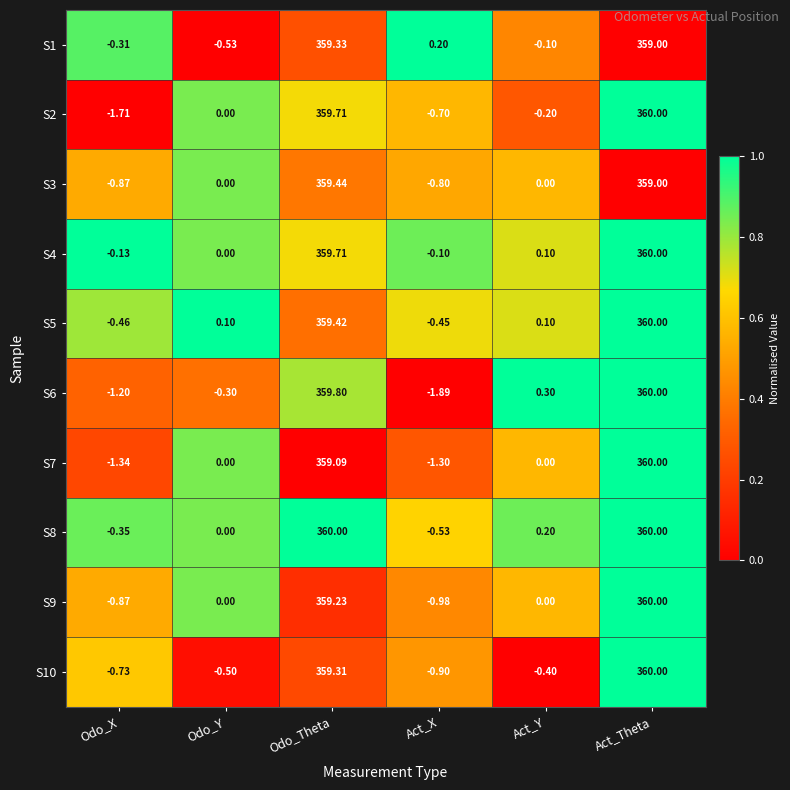

At which label does S2 reach its peak?

Act_Theta